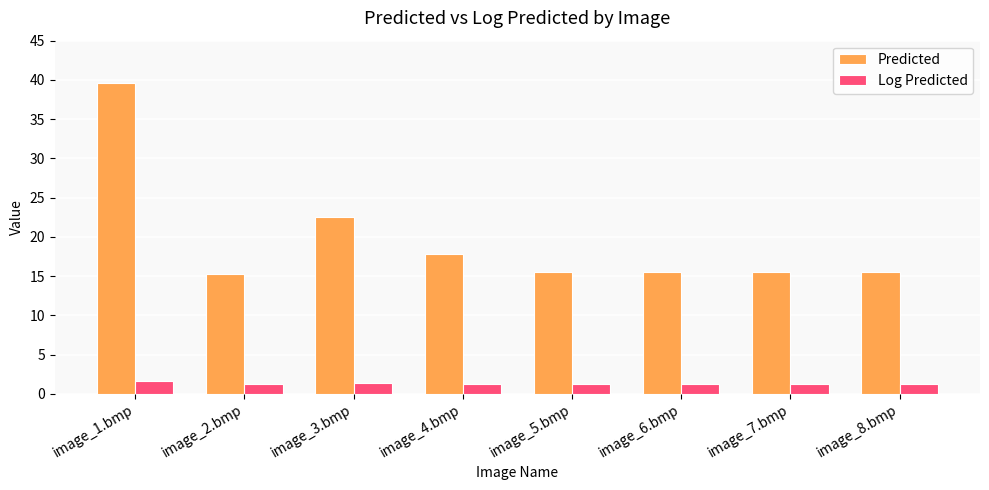

What is the total value across all series at image_3.bmp?

23.9